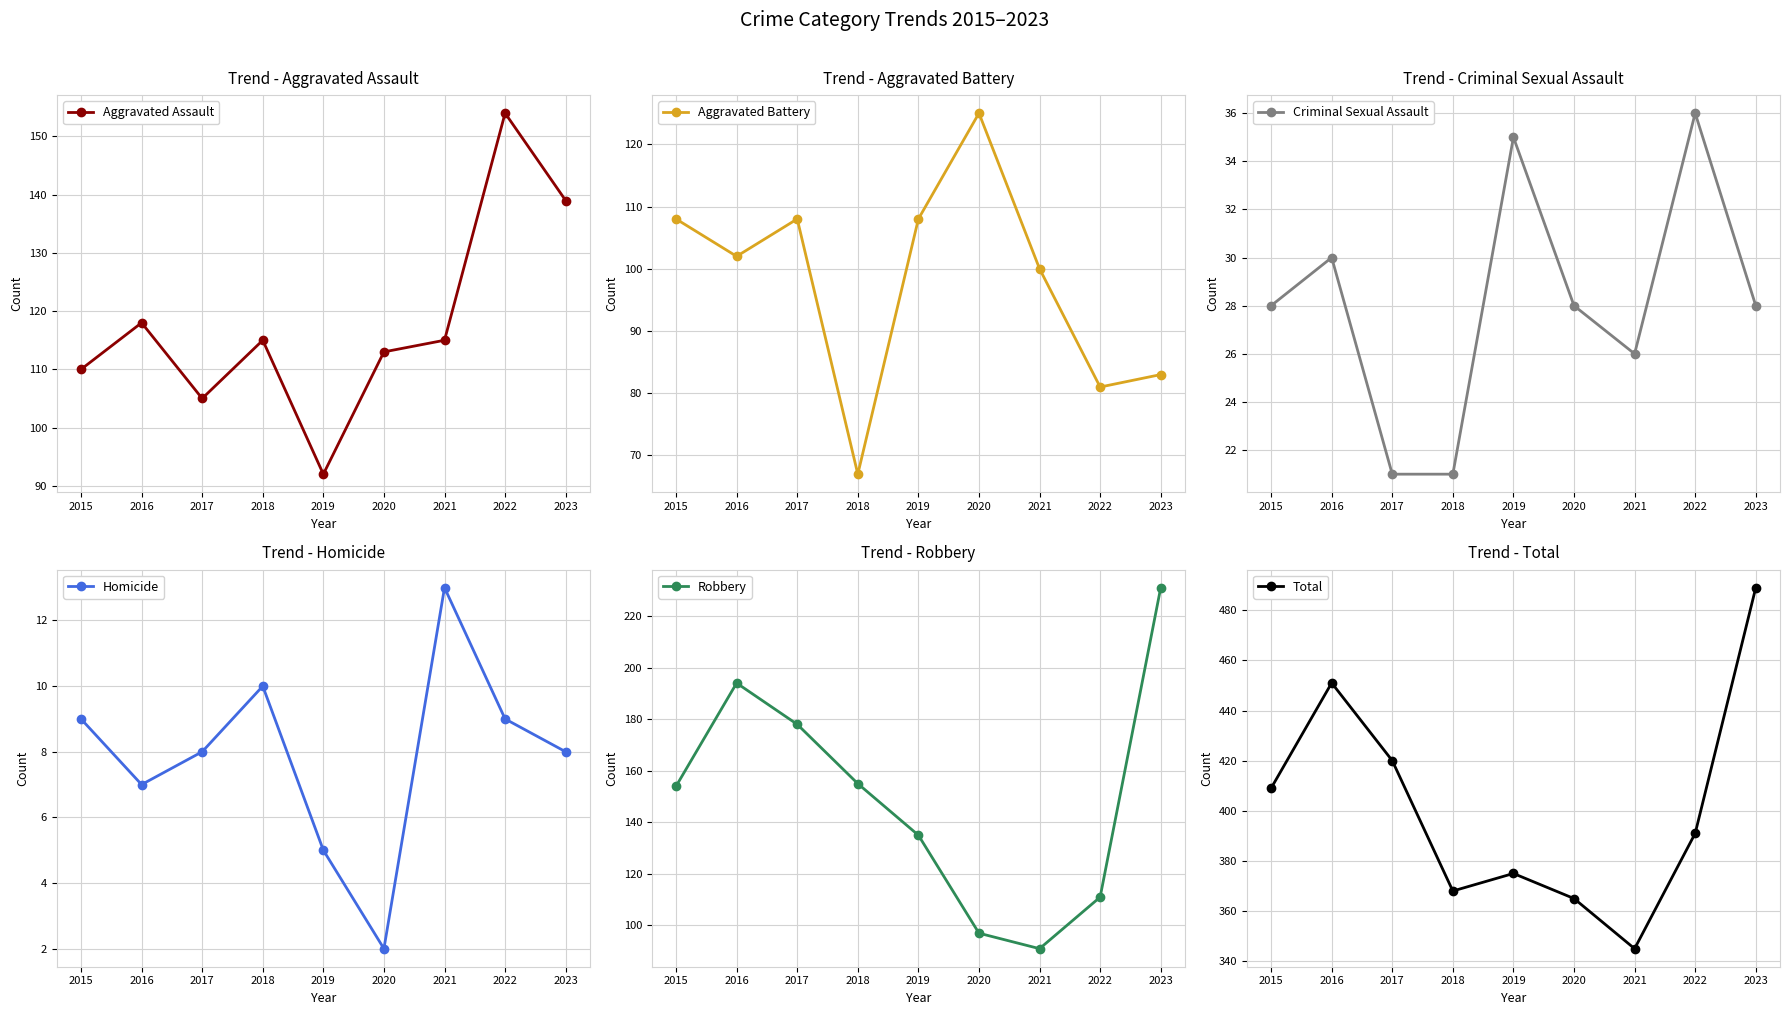

What is the approximate value of Aggravated Assault at 2017, to the nearest 10?

100